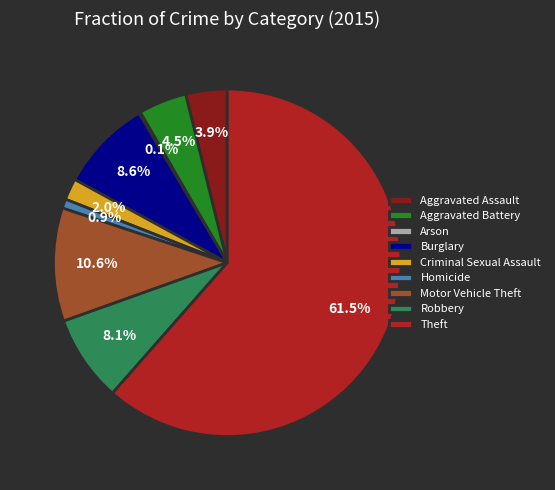

Does Theft account for over 50% of the chart?

Yes